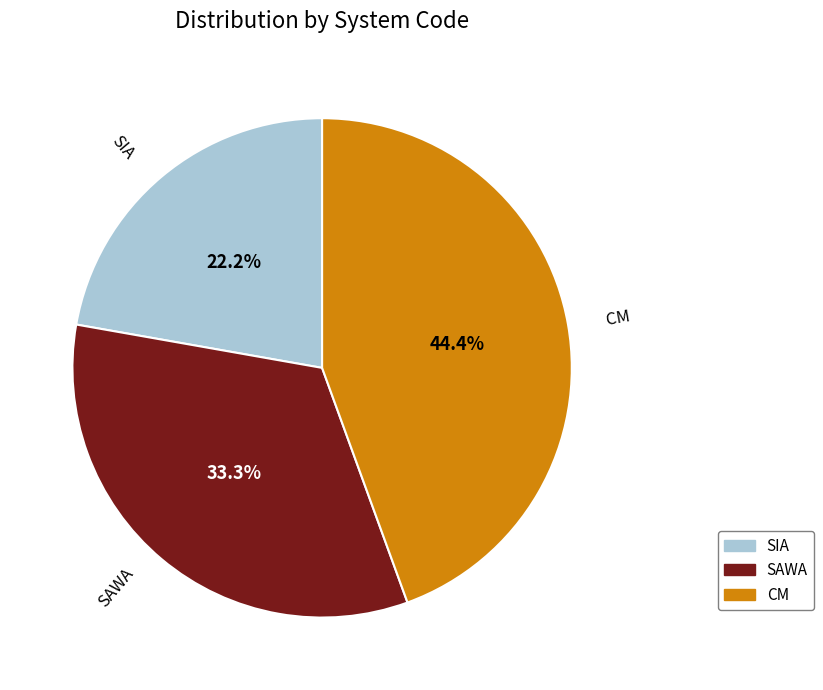

Which category has the biggest portion of the pie?

CM